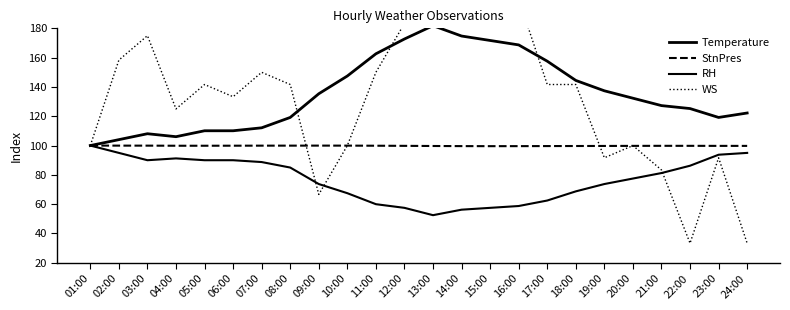

Read the Temperature value at 22:00.

125.3